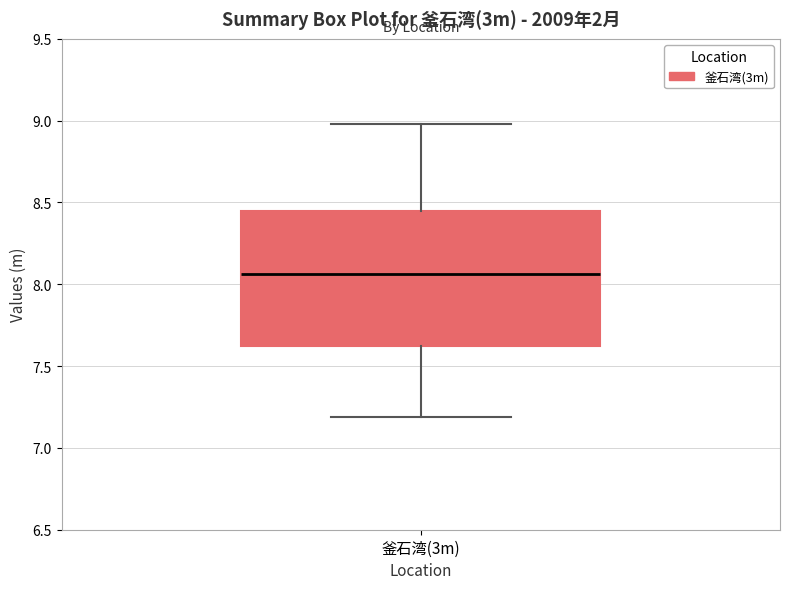

Transcribe this box plot: give where the median line is, the range the box spans, and where the two whiskers end, as read against the y-axis. The values are not printed on the chart, so give them approximately, as read against the axis.

median 8.05, box 7.60 to 8.45, whiskers 7.20 to 9.00